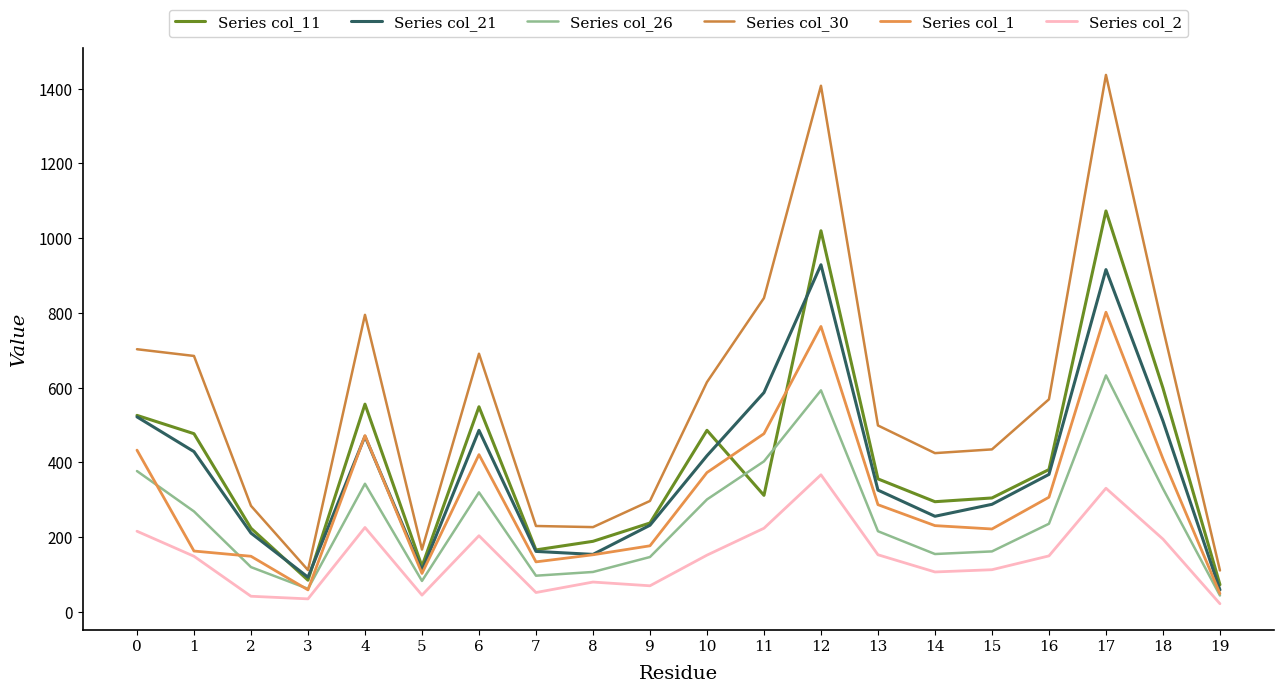

What is the sum of all Series col_1 values?

6186